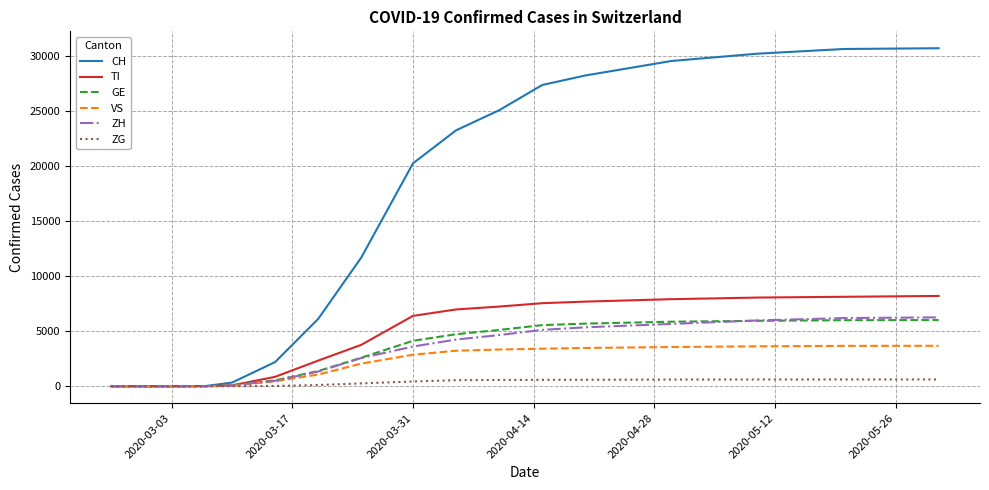

What are all the series names shown in the legend?

CH, TI, GE, VS, ZH, ZG